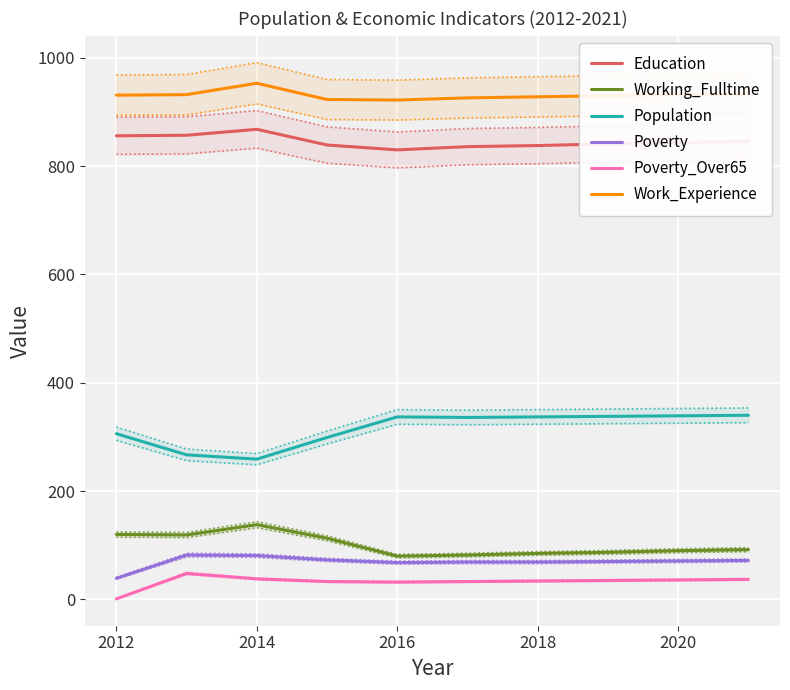

The Education series shows 856 at 2012. True or false?

True